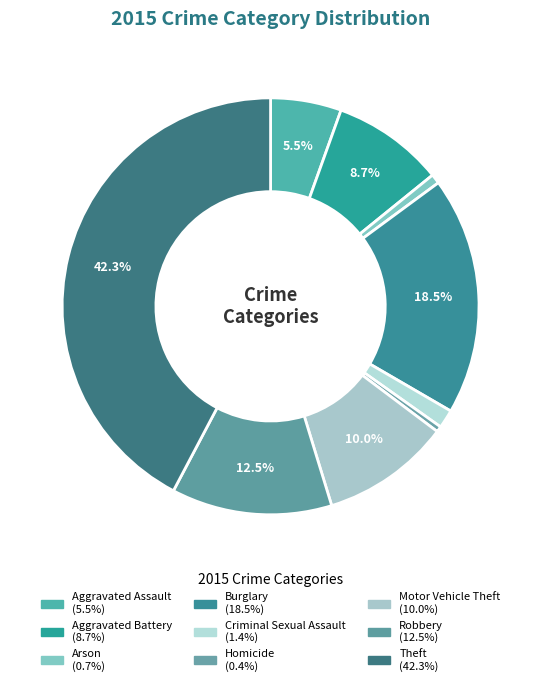

How many segments does this pie chart have?

9